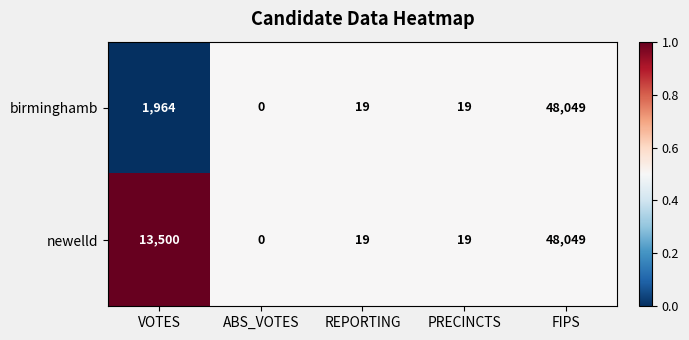

Reading right to left, extract all data points from this chart.

birminghamb: 48049	19	19	0	1964
newelld: 48049	19	19	0	13500